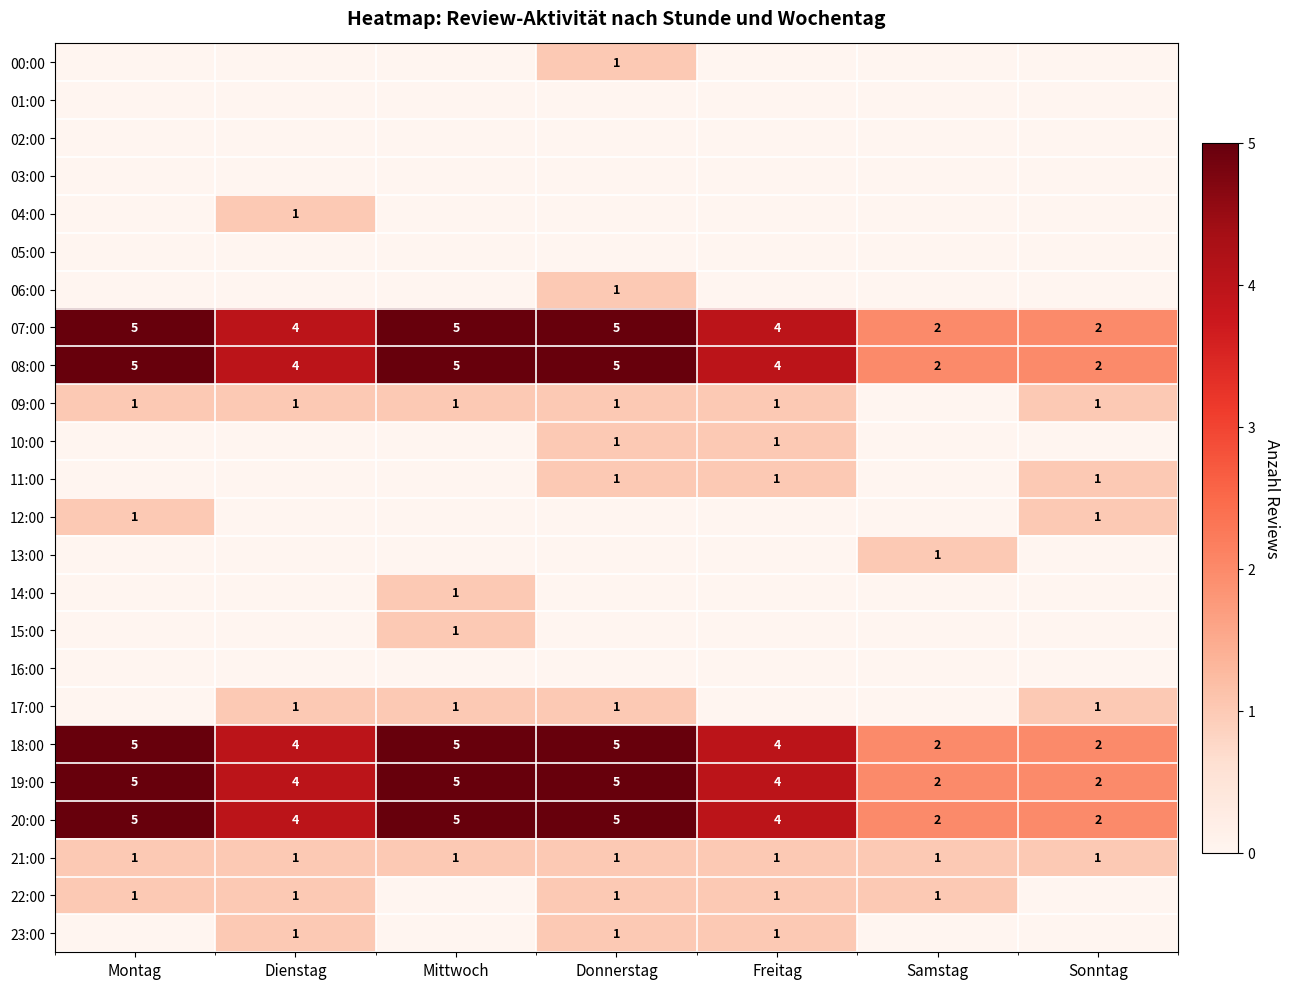

What is the highest value of the 08:00 series?

5